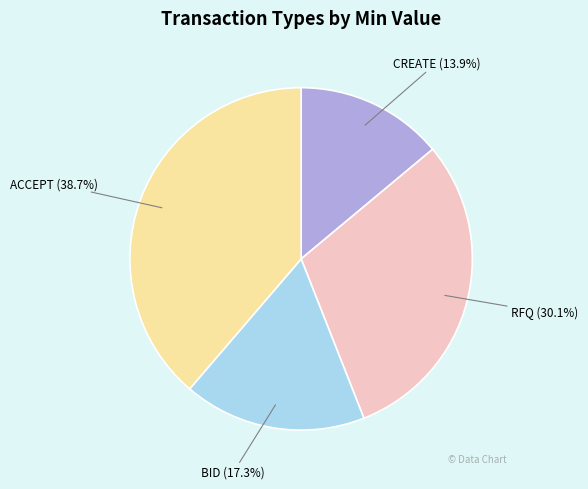

What is the total percentage of RFQ and ACCEPT?

68.8%